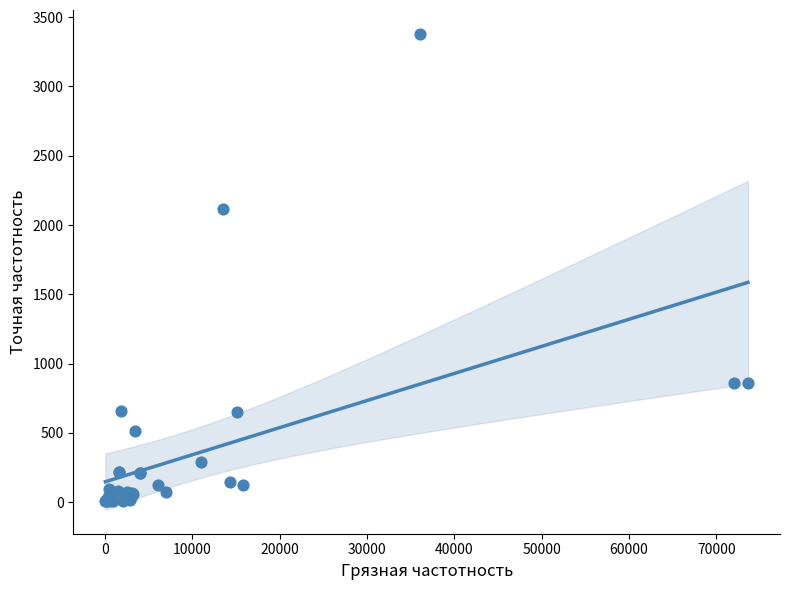

What Y value in the scatter plot is closest to 1694?

2118